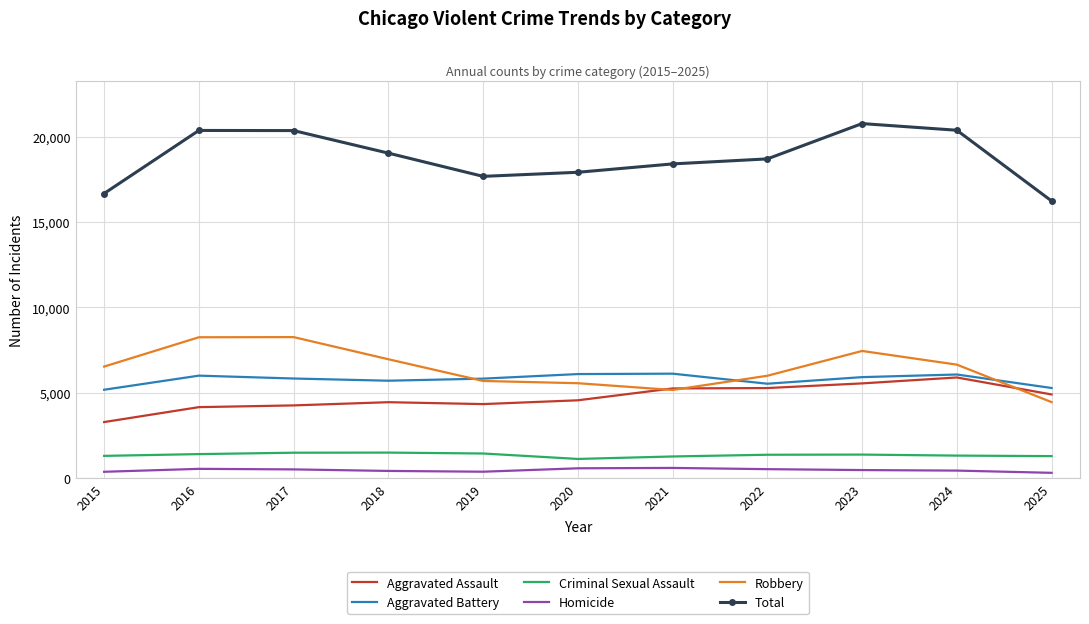

What is the sum of the Aggravated Assault values at 2017 and 2021?

9514